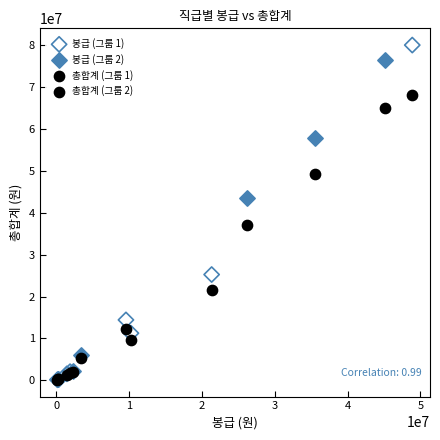

Which series reaches the maximum Y coordinate?

봉급 (그룹 1)